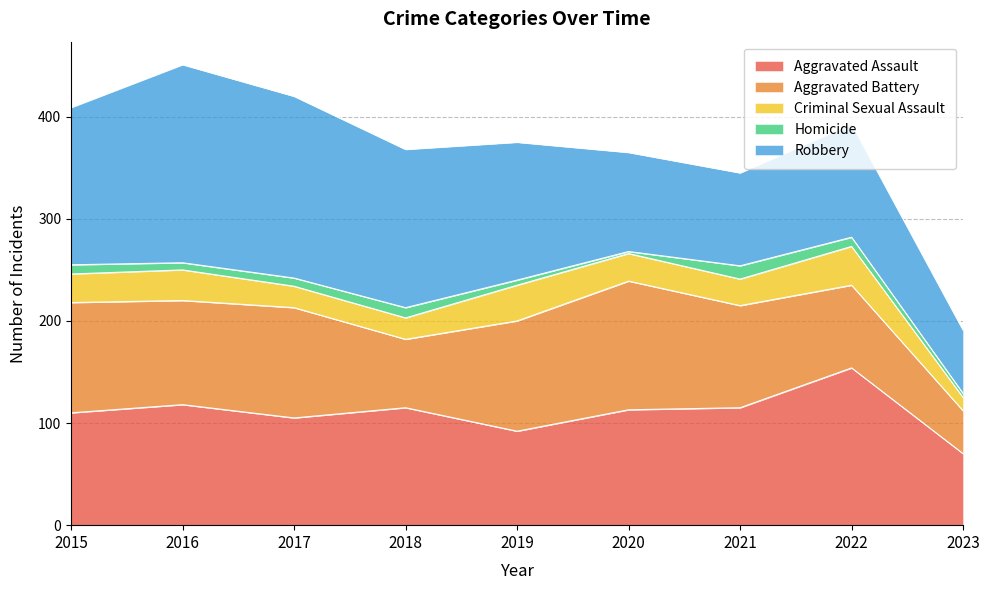

What is the smallest value displayed?

2